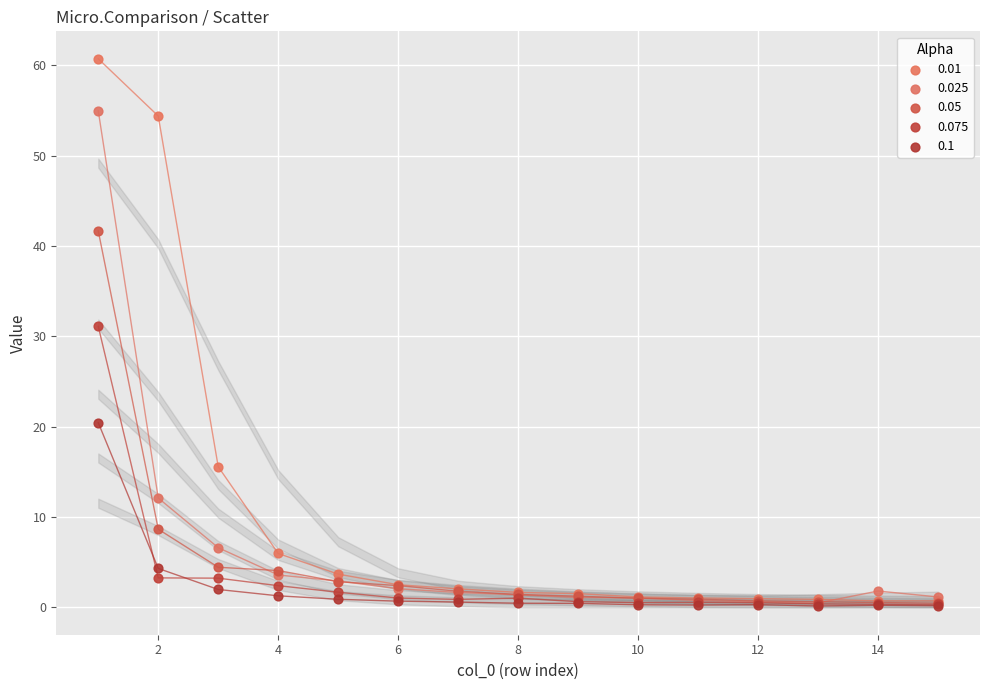

What are all the series names shown in the legend?

0.01, 0.025, 0.05, 0.075, 0.1